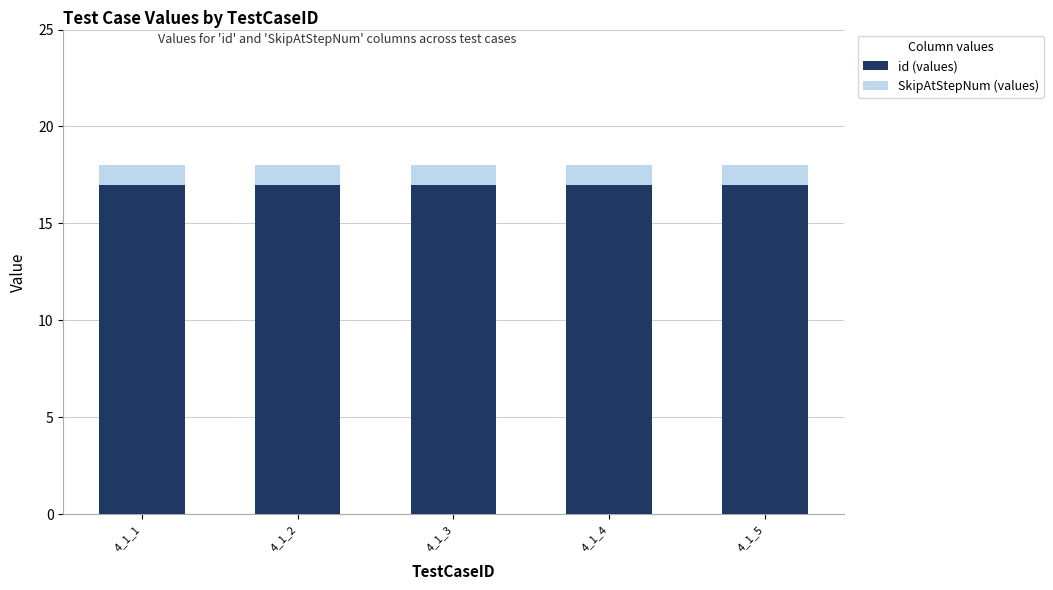

Read the id (values) value at 4_1_2.

17